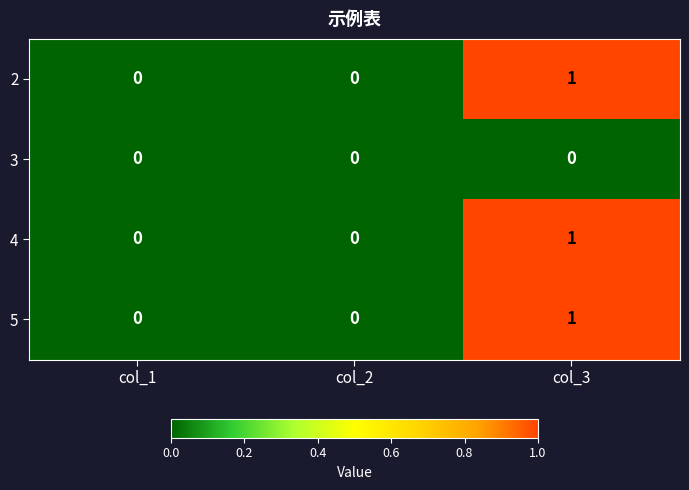

What is the total value across all series at col_3?

3